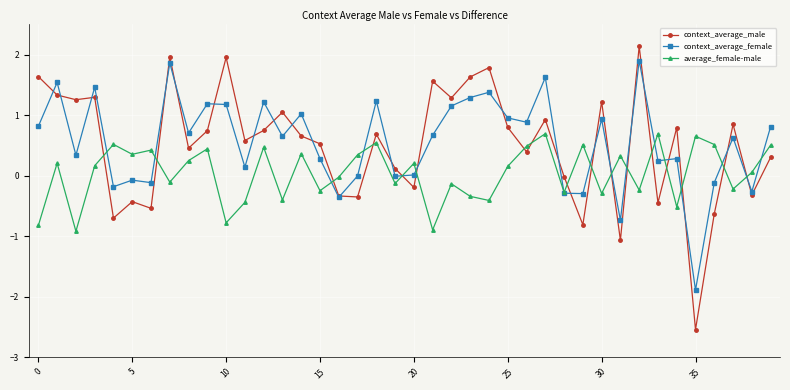

How many data points does each series have?

40